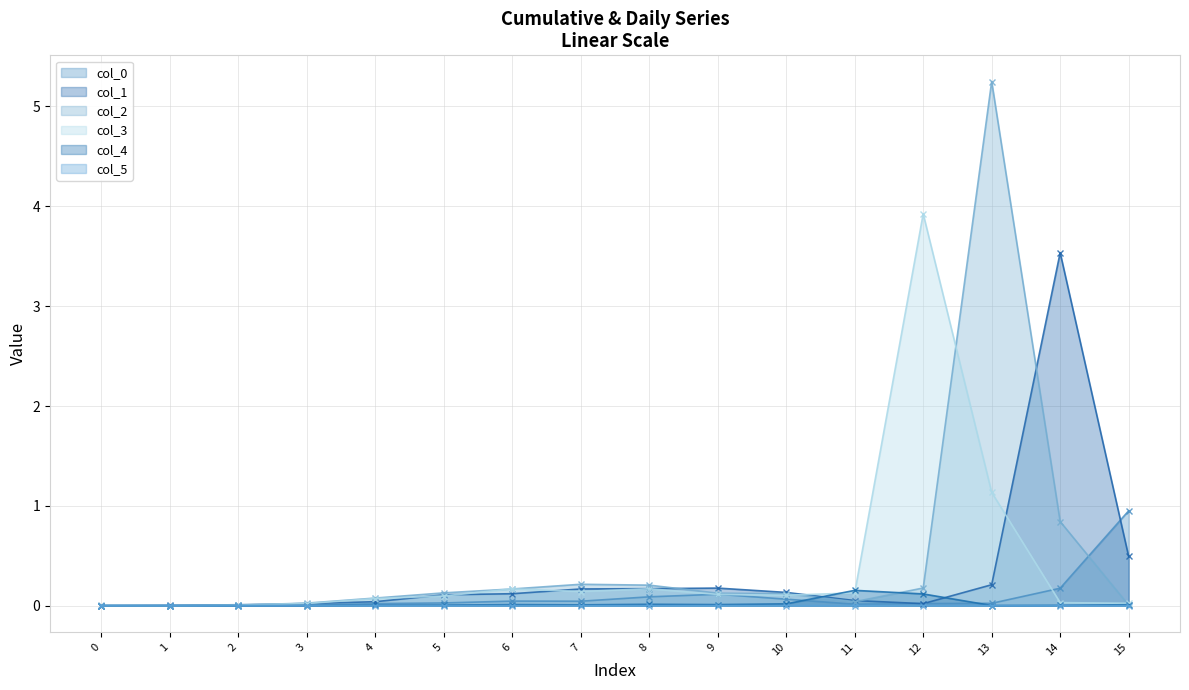

The col_1 series shows 0.0 at 13. True or false?

False